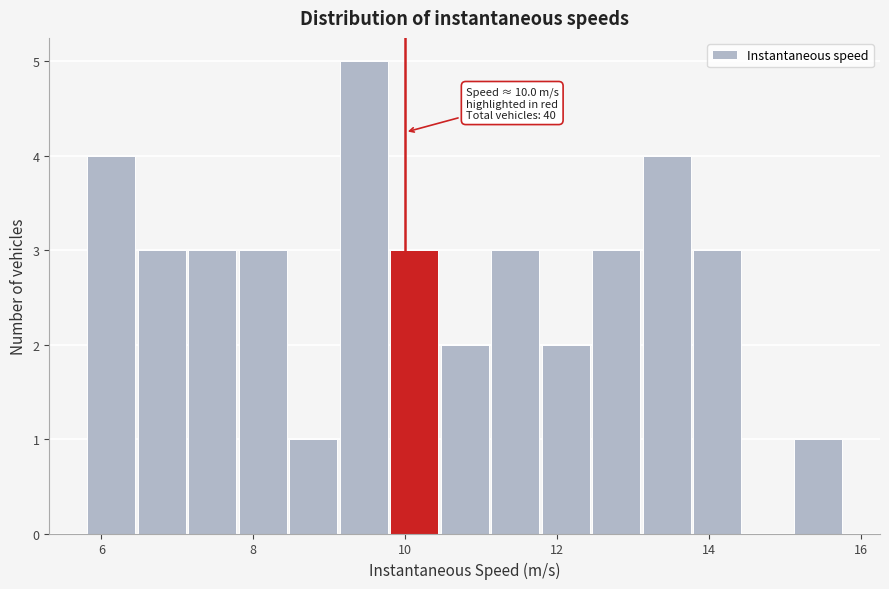

Read against the x-axis, roughly where is the centre of the tallest bar?

9.4